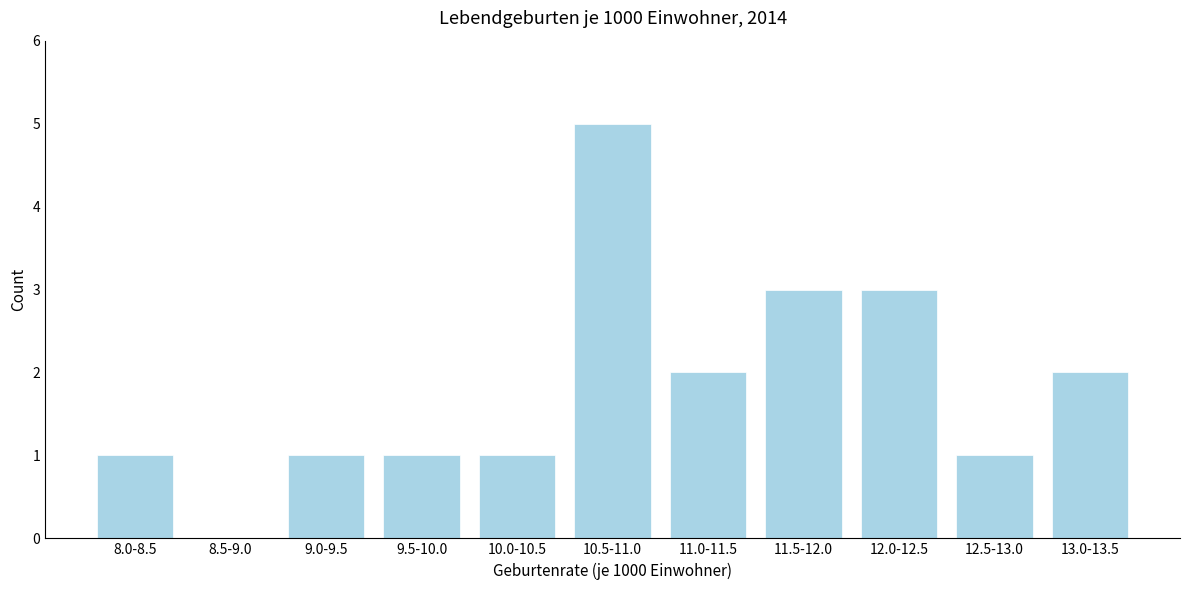

Reading right to left, extract all data points from this chart.

13.0-13.5=2	12.5-13.0=1	12.0-12.5=3	11.5-12.0=3	11.0-11.5=2	10.5-11.0=5	10.0-10.5=1	9.5-10.0=1	9.0-9.5=1	8.5-9.0=0	8.0-8.5=1